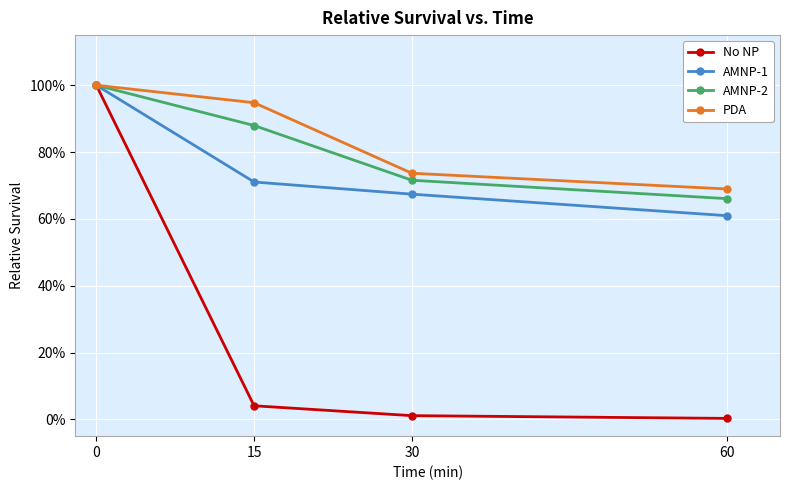

Between 0 and 15, which series saw the biggest shift?

No NP